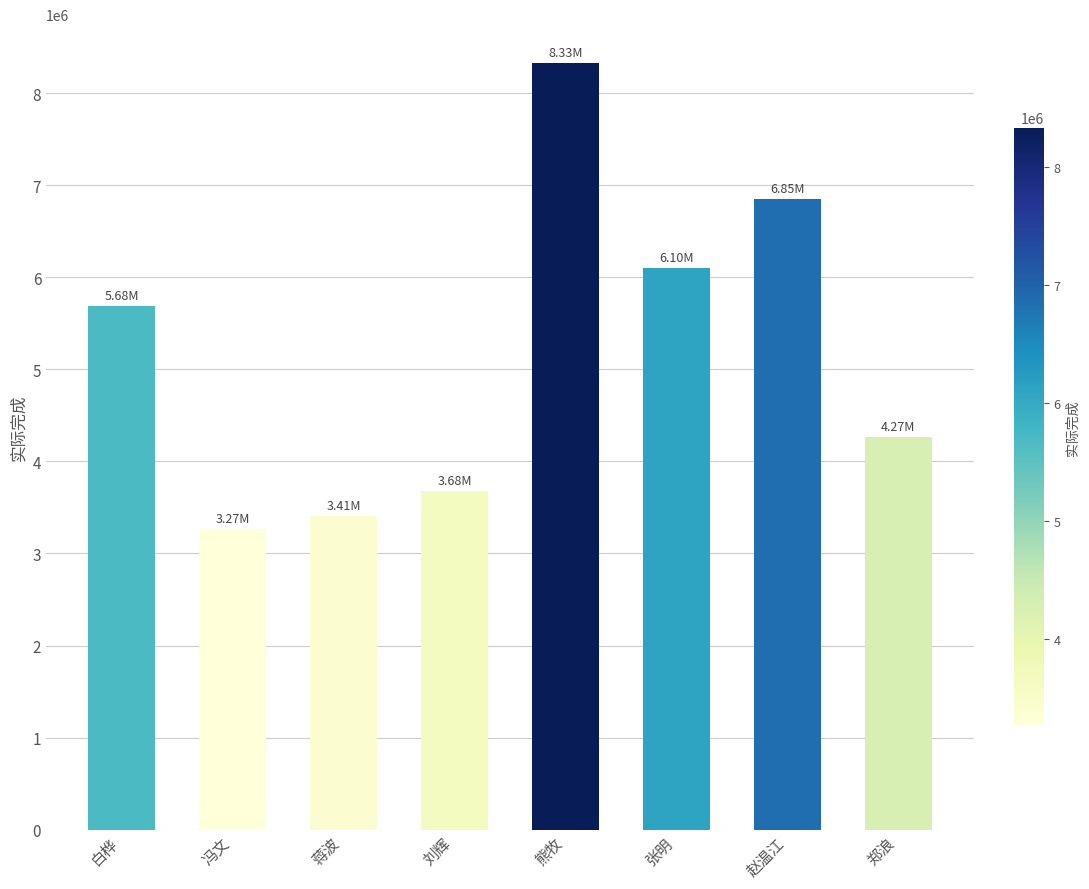

The chart shows a value of 4270089.9 at 郑浪. True or false?

True